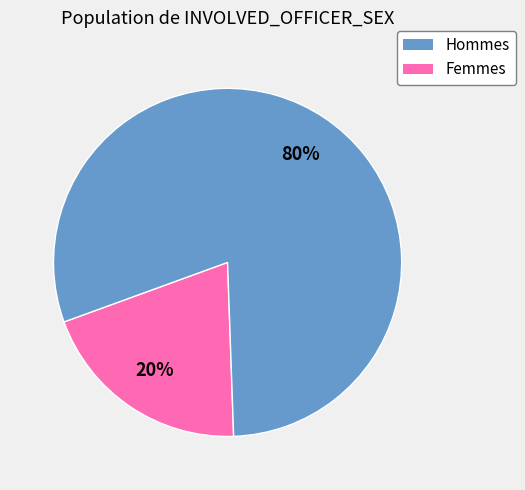

Is there any slice that represents more than half of the pie?

Yes